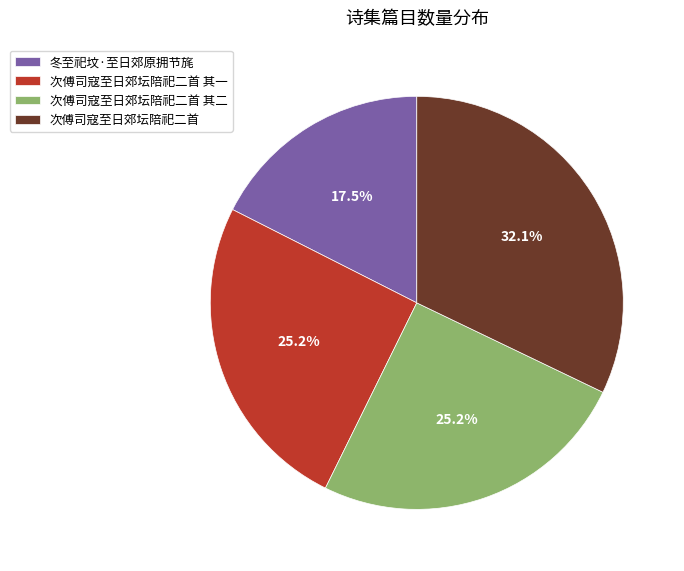

Which category has the smallest portion of the pie?

冬至祀坟·至日郊原拥节旄